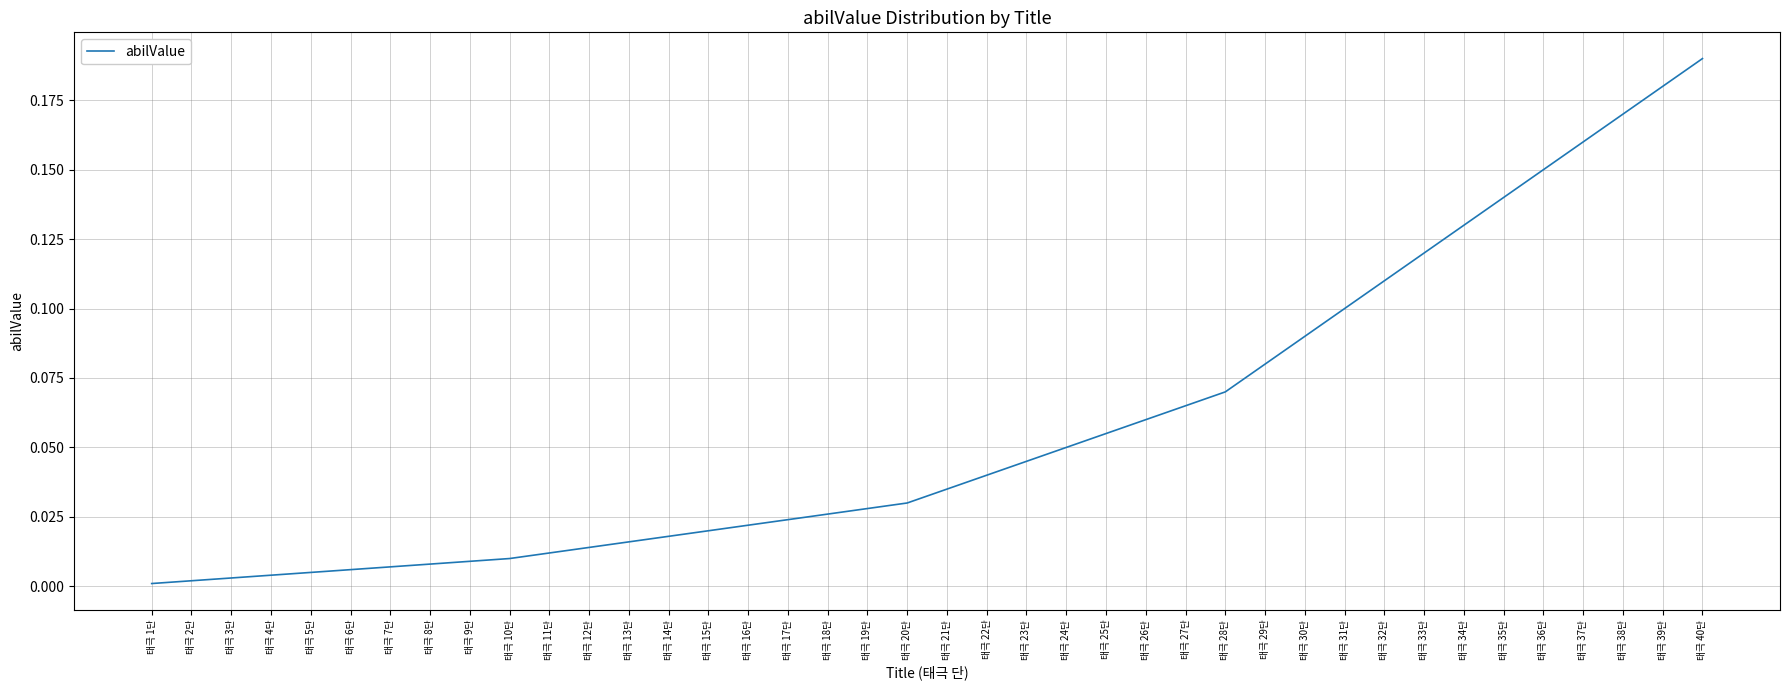

Does the chart have visible grid lines?

Yes